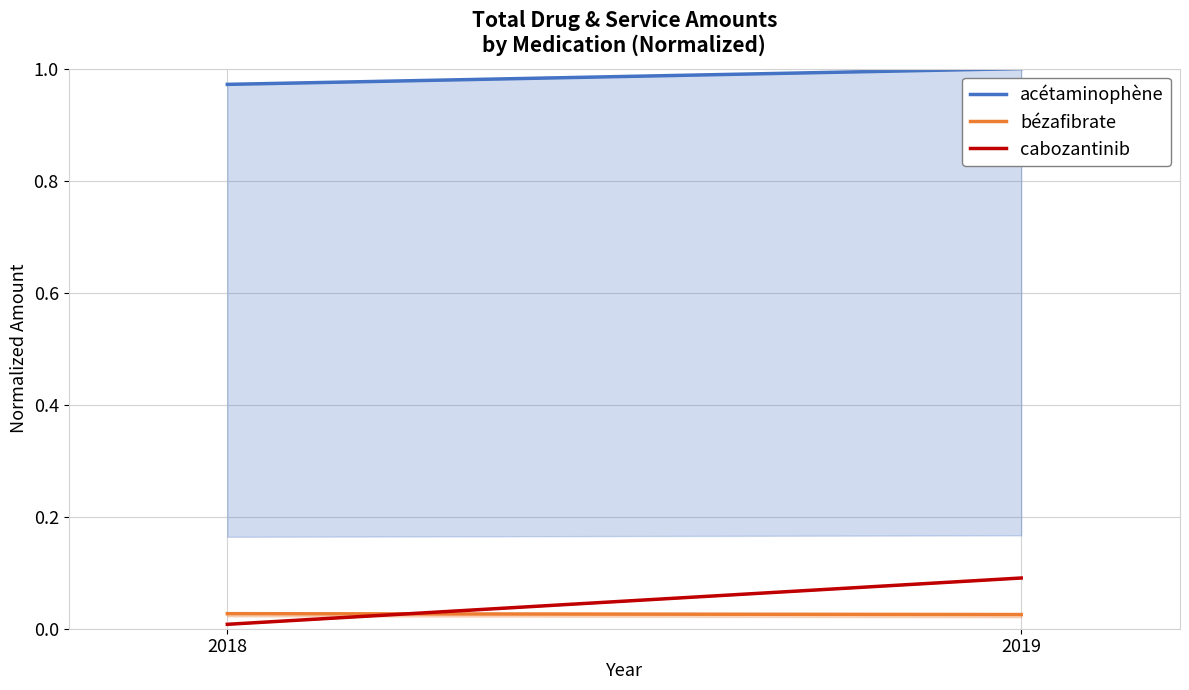

Which series changed the most between 2018 and 2019?

cabozantinib